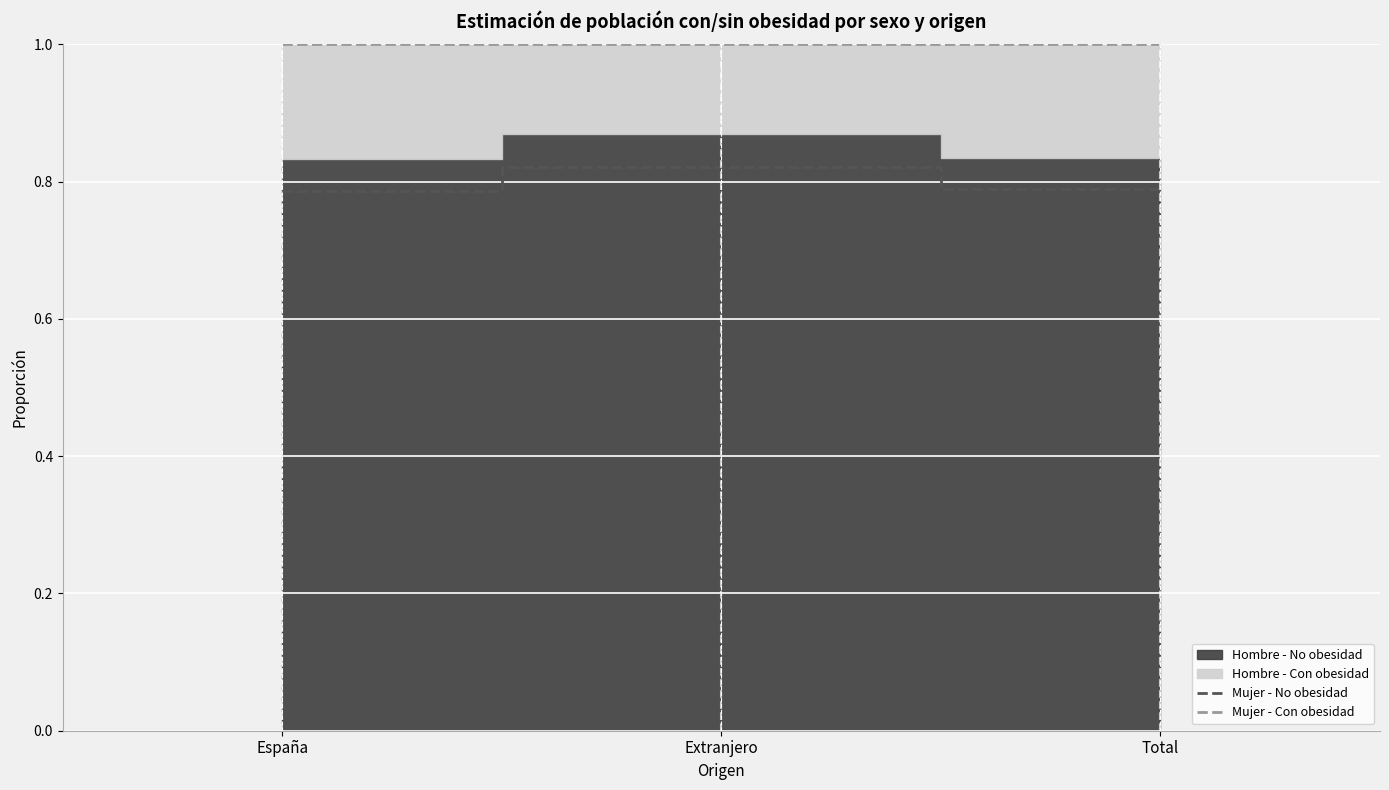

Which series has the largest total across all categories?

Mujer - Con obesidad